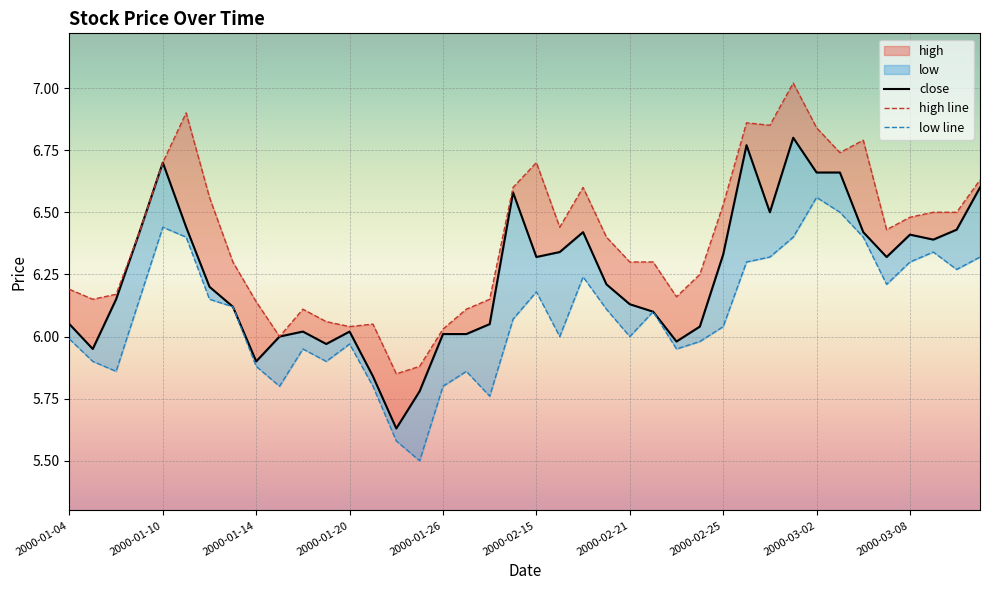

What is the sum of the close values at 2000-03-07 and 2000-01-21?

12.2